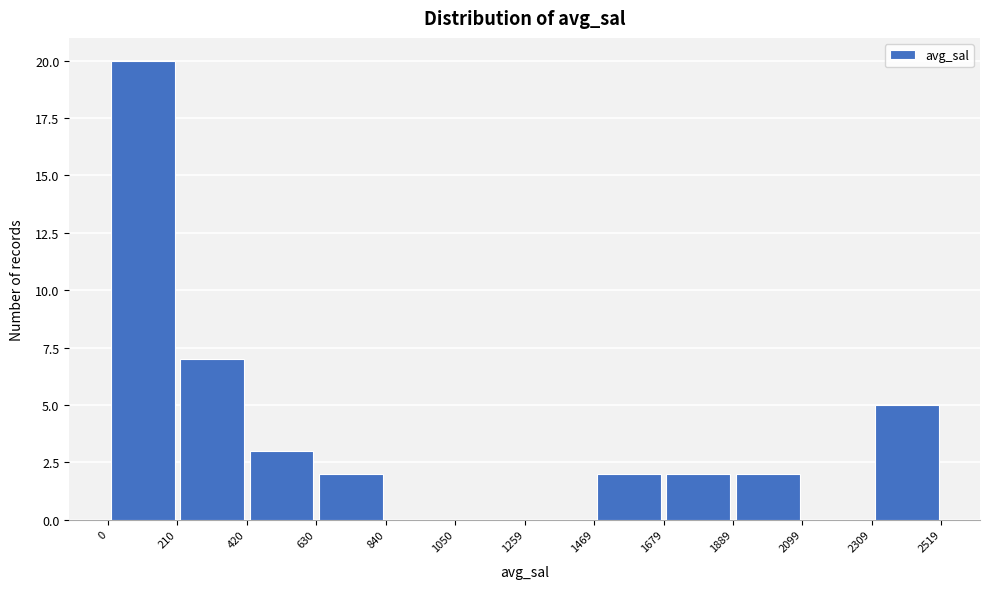

Which range on the x-axis has the tallest bar?

0 to 210